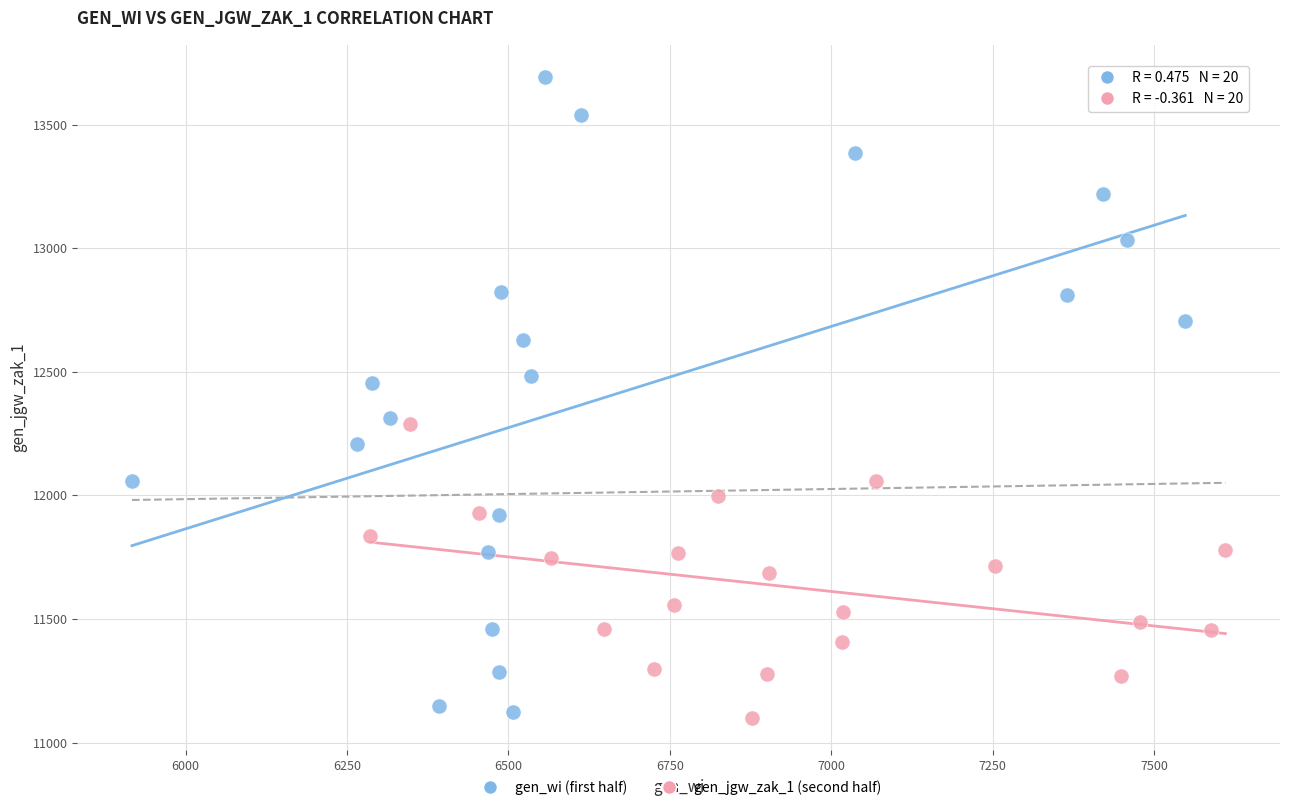

What are all the series names shown in the legend?

gen_wi (first half), gen_jgw_zak_1 (second half)